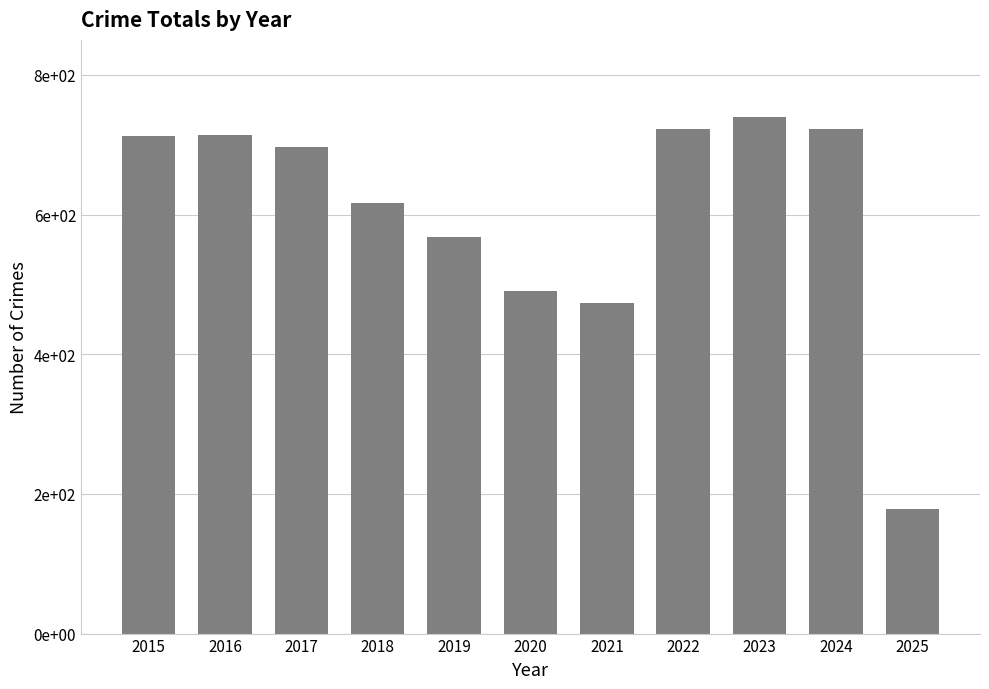

What is the minimum value shown in the chart?

179